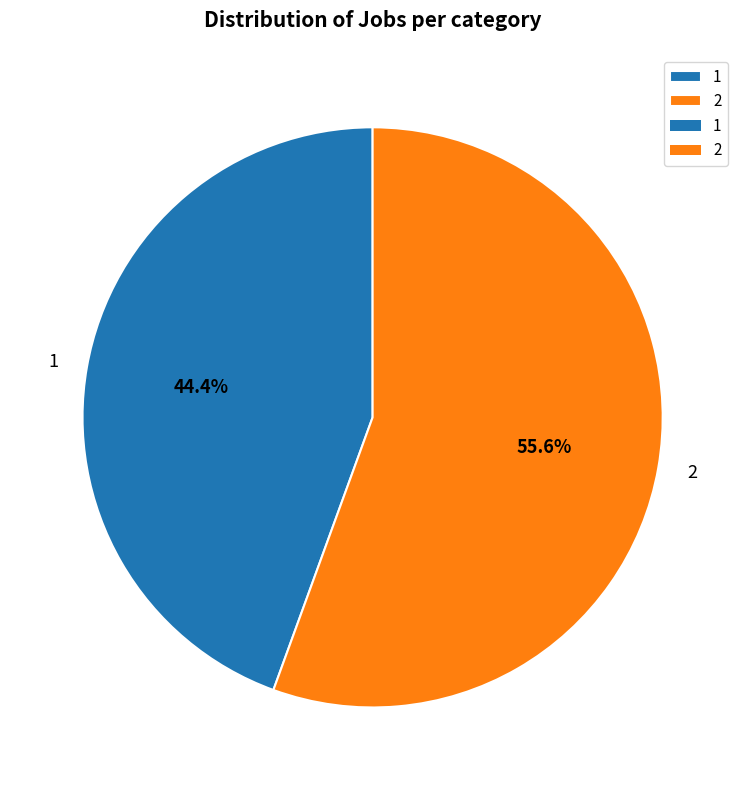

Which slice is the largest?

2